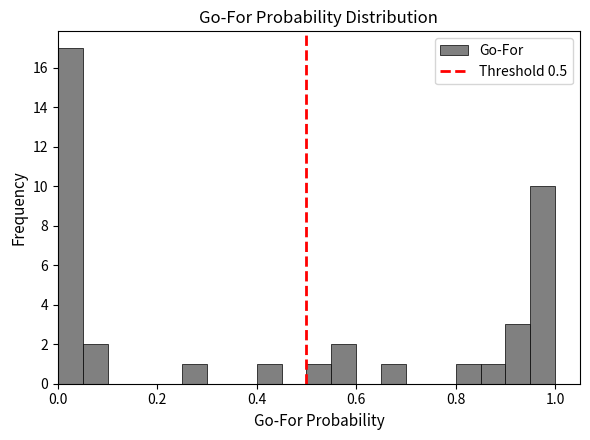

Around what value on the x-axis is the tallest bar? Give the approximate position of its centre, as read against the axis.

0.02